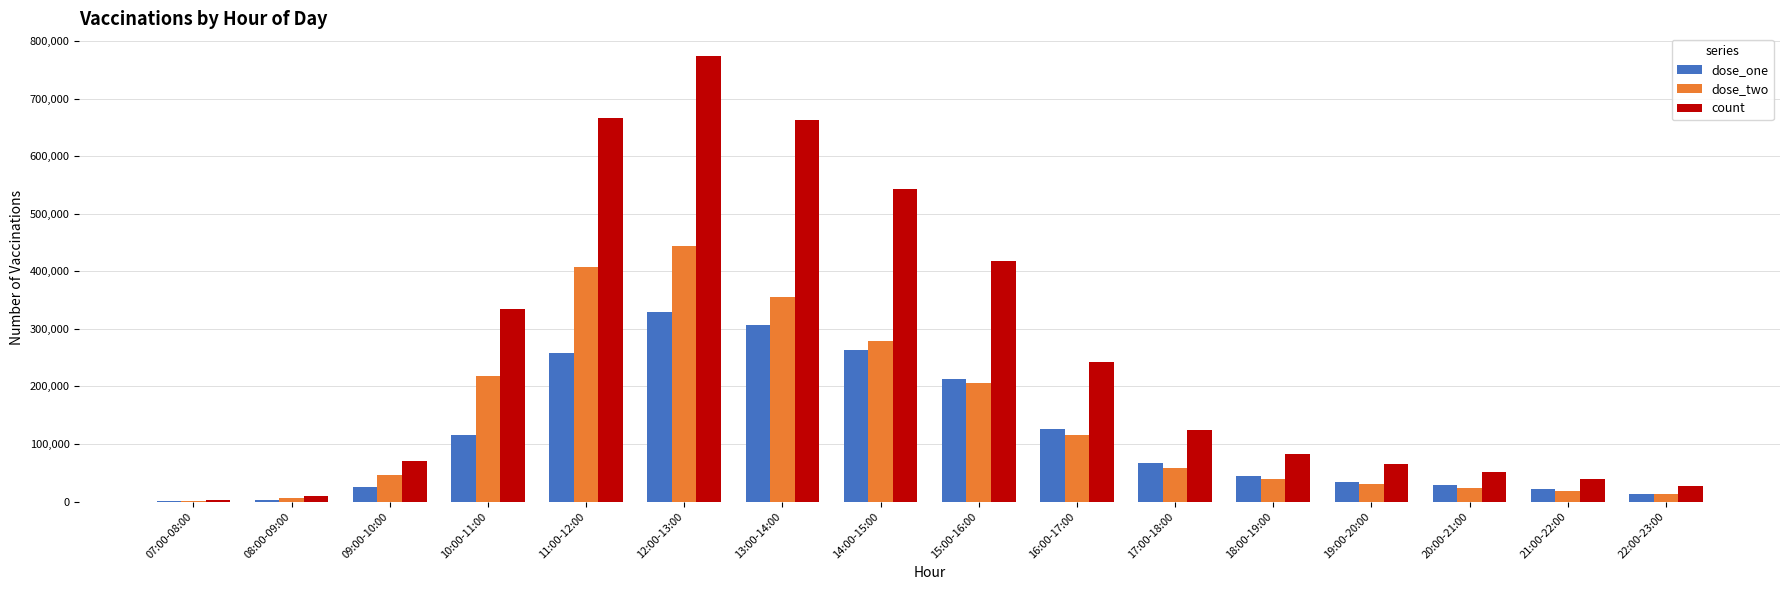

Which series changed the most between 15:00-16:00 and 20:00-21:00?

count